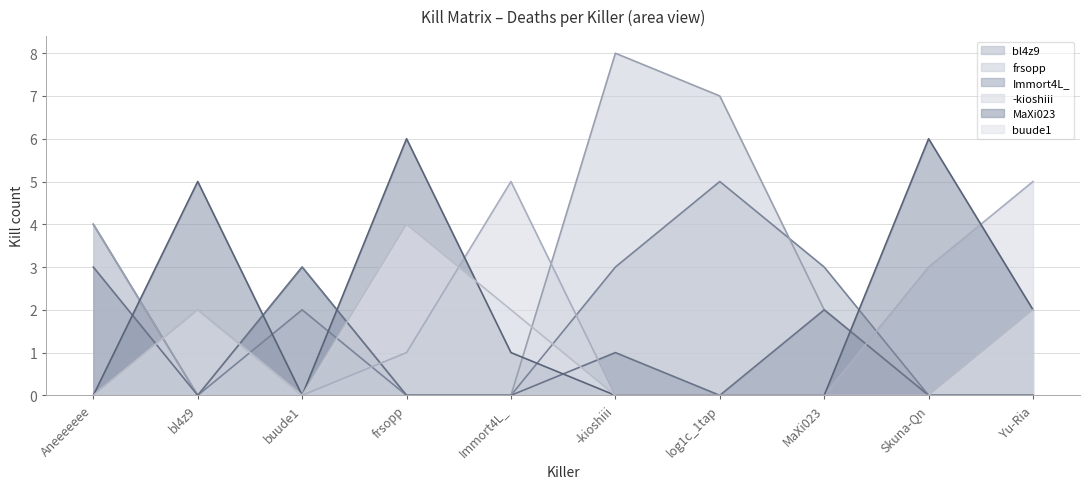

The value of frsopp at buude1 is 3. True or false?

True